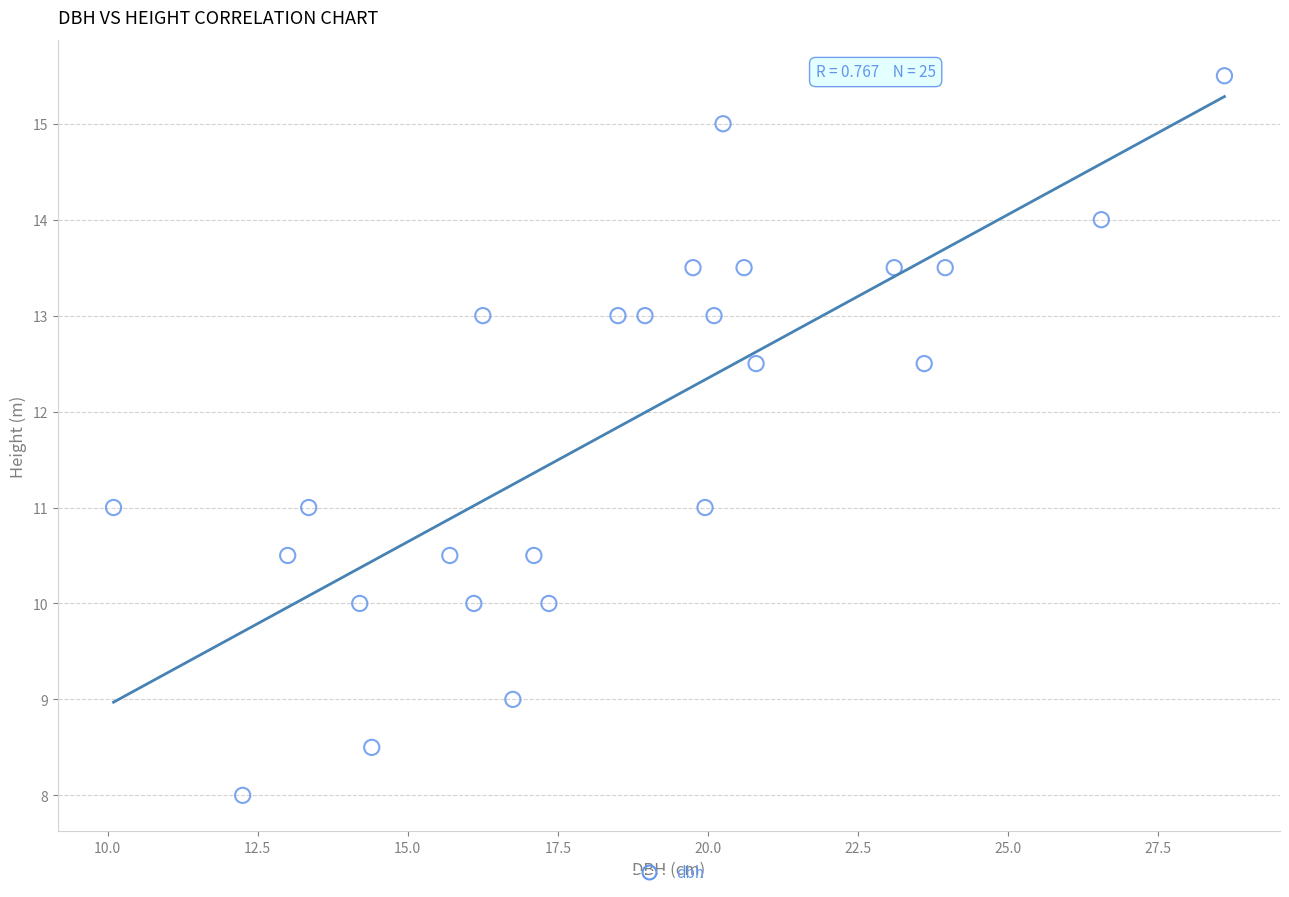

What is the range of Y values (max minus min)?

7.5